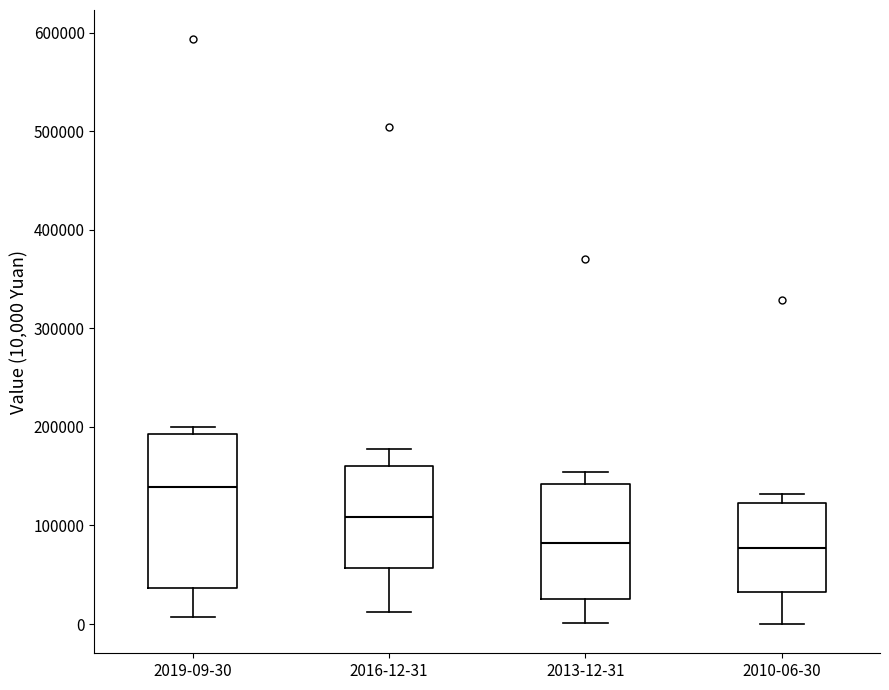

Which box is the tallest, from its lower edge to its upper edge?

2019-09-30